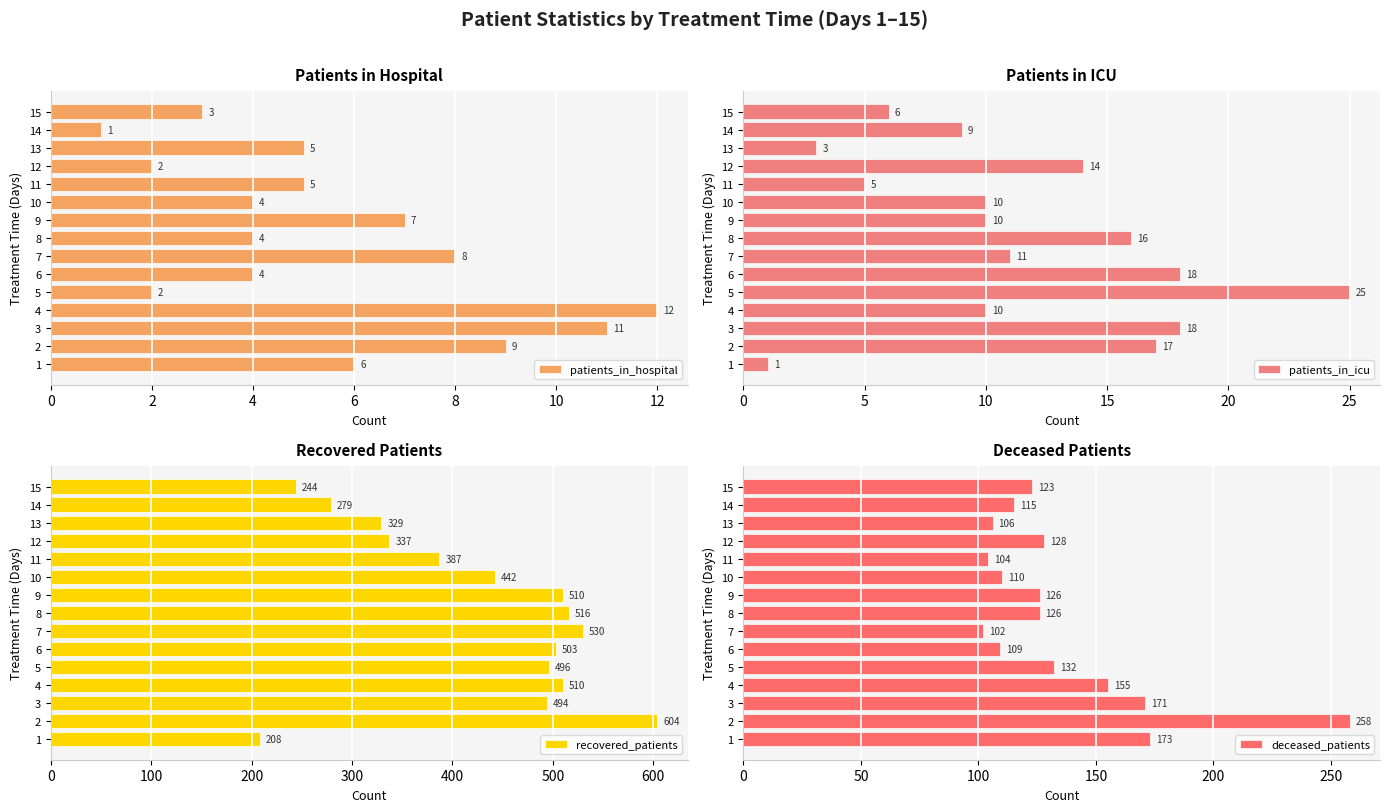

The patients_in_hospital series shows 1 at 10. True or false?

False